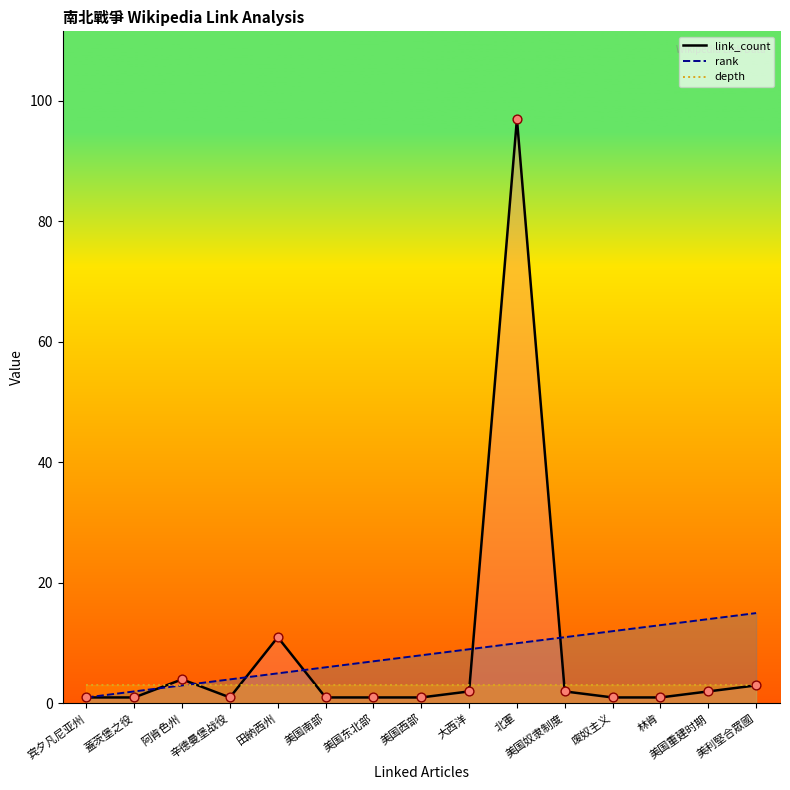

Which series contains the highest Y value?

link_count_line